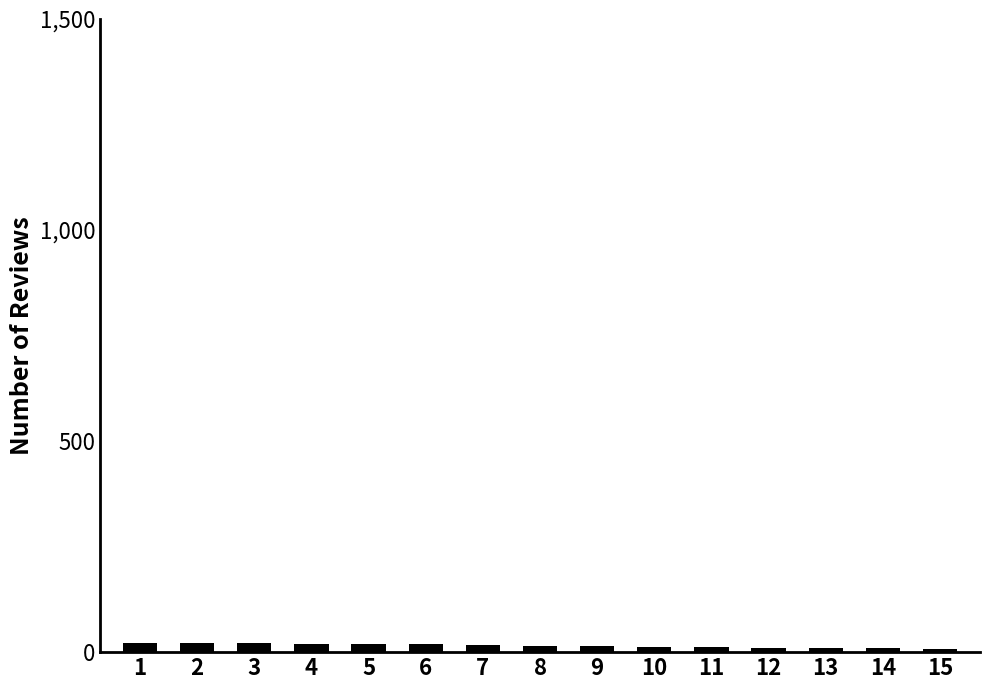

How many distinct data groups are displayed?

1